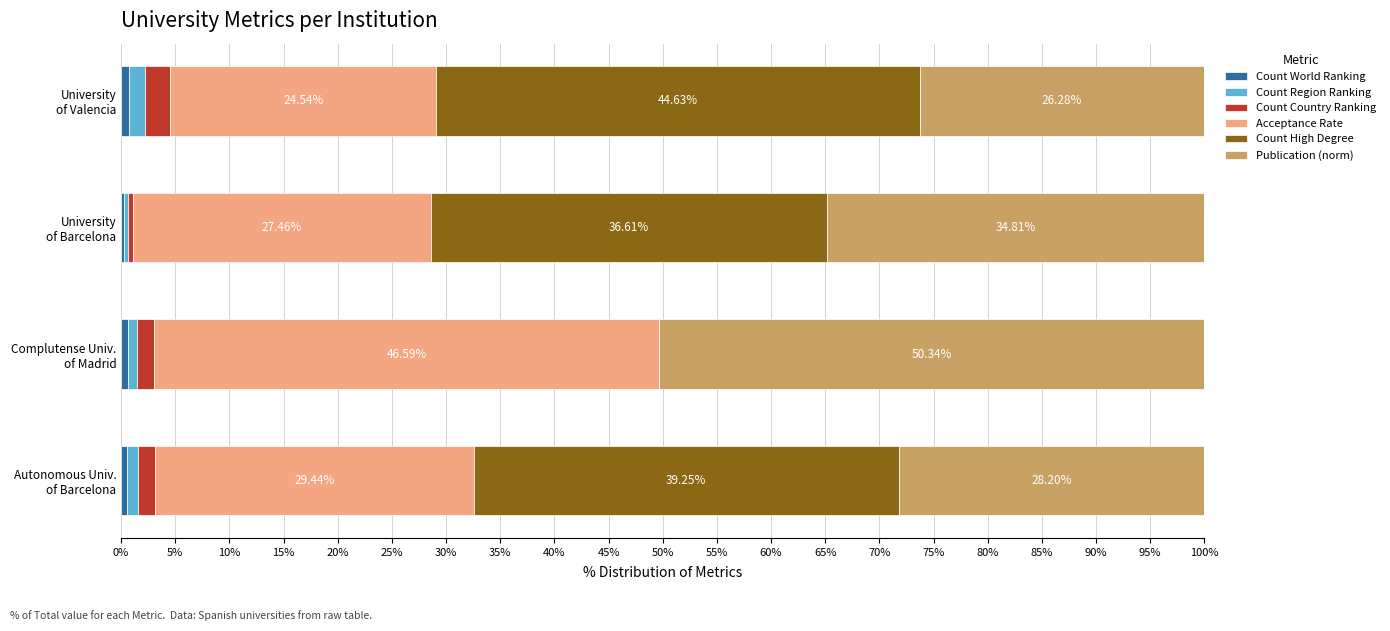

Reading left to right, transcribe all the data shown in this chart.

Count World Ranking: 0.6	0.6	0.3	0.8
Count Region Ranking: 1.0	0.8	0.4	1.4
Count Country Ranking: 1.6	1.6	0.5	2.4
Acceptance Rate: 29.4	46.6	27.5	24.5
Count High Degree: 39.3	0.0	36.6	44.6
Publication (norm): 28.2	50.3	34.8	26.3